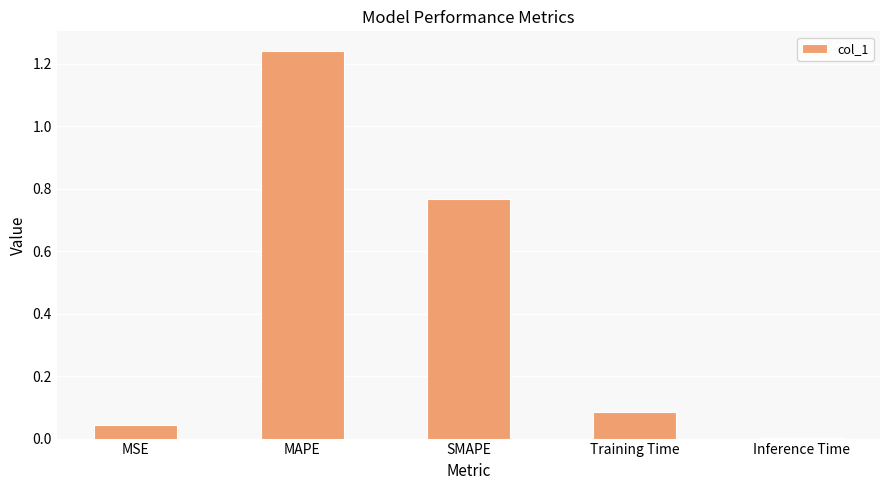

At which category does the chart reach its peak across all series?

MAPE